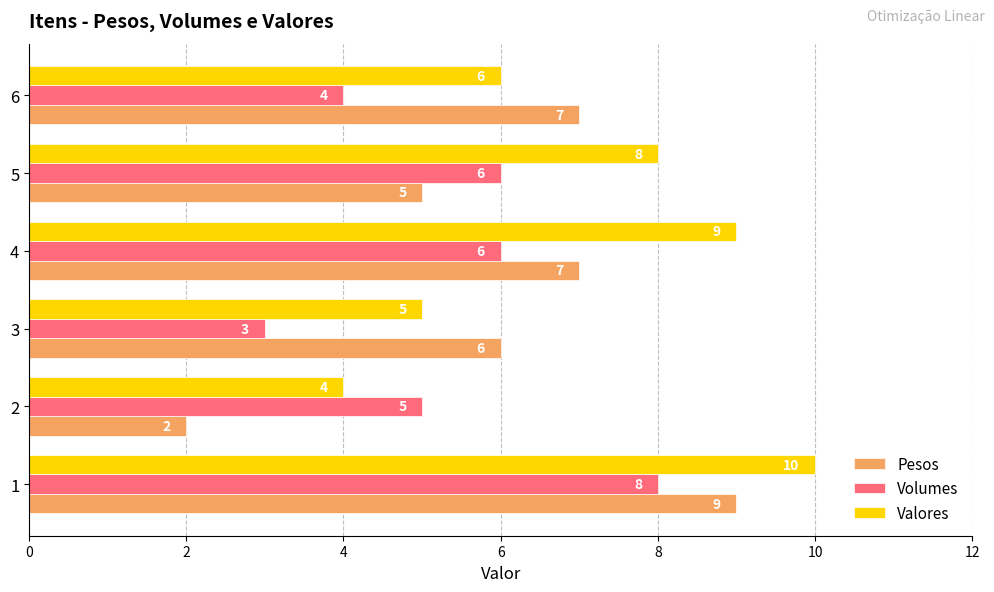

What is the spread (max minus min) of values at 6?

3